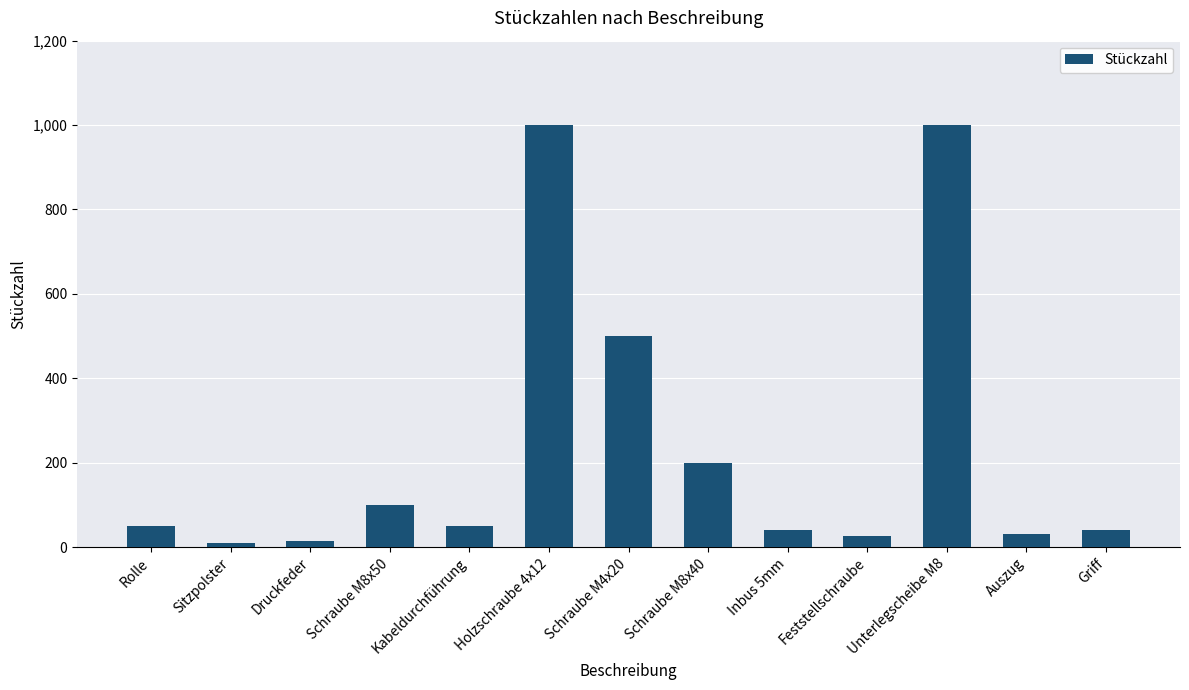

What is the maximum value shown in the chart?

1000